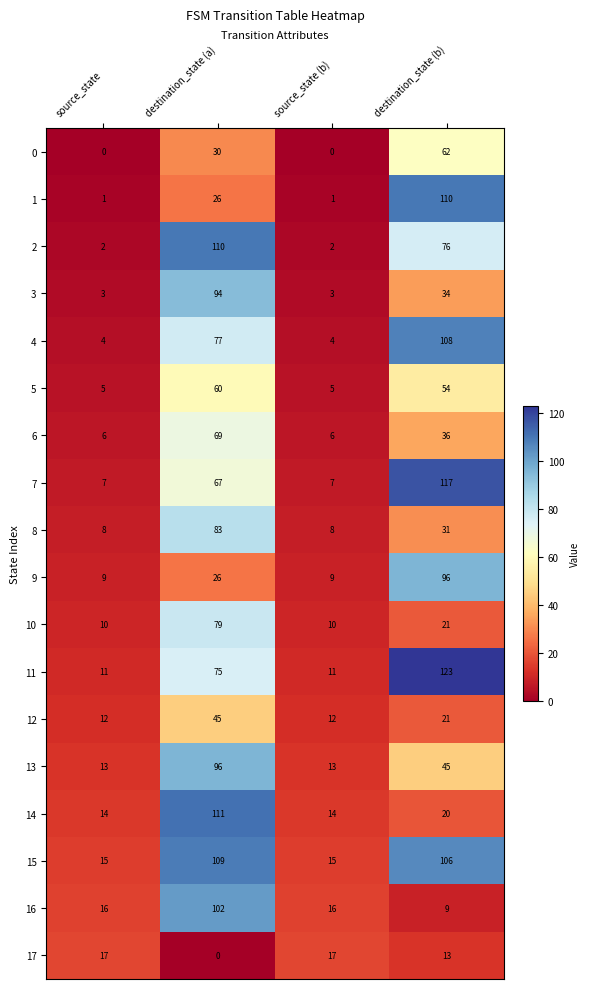

What is the difference between the maximum and minimum values in the 1 series?

109